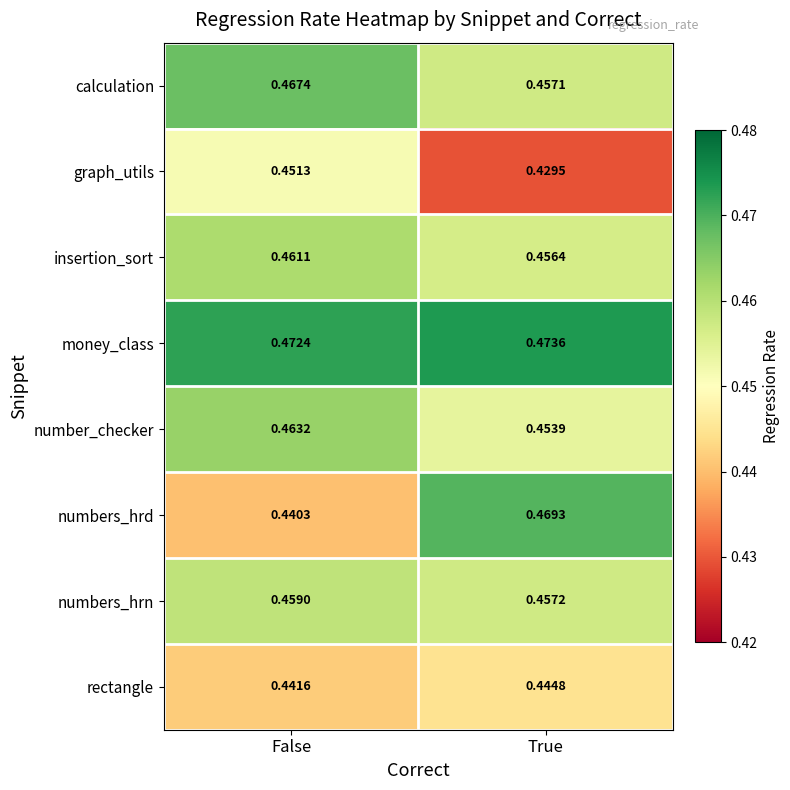

At which category is the sum across all series the highest?

False